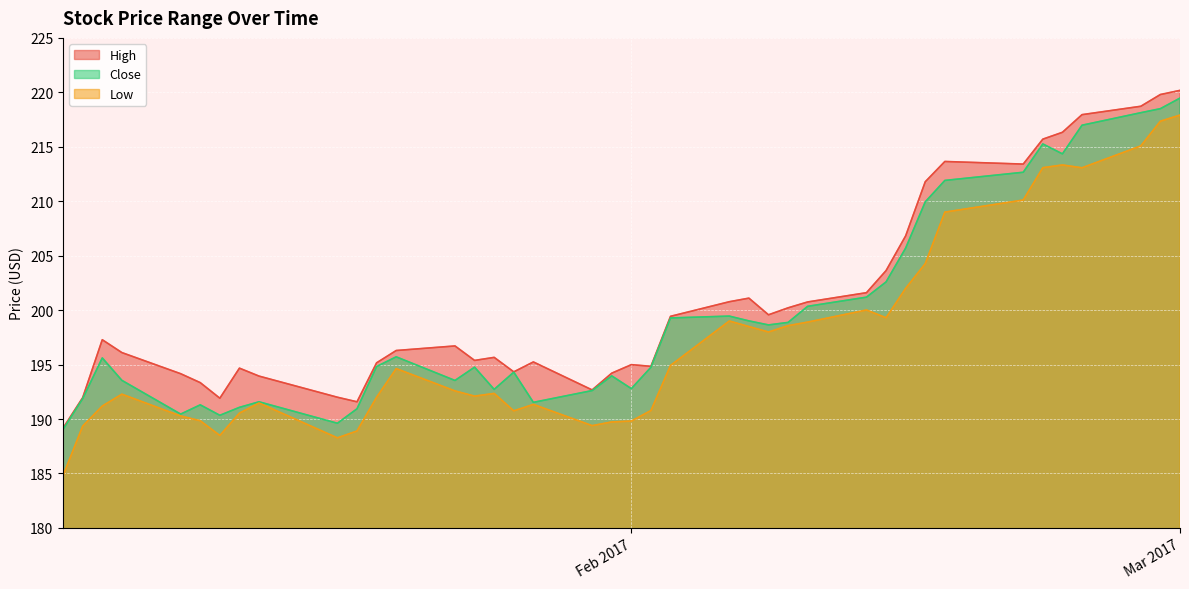

How many interior local valleys does the Close series have?

9